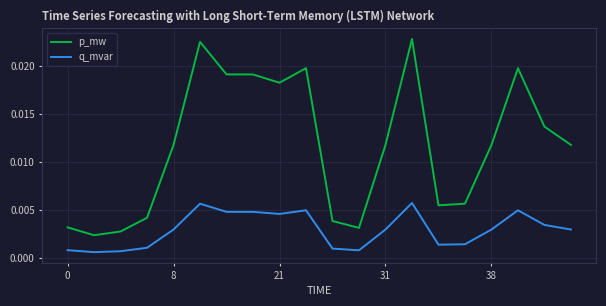

Which series has the largest range (max minus min)?

p_mw